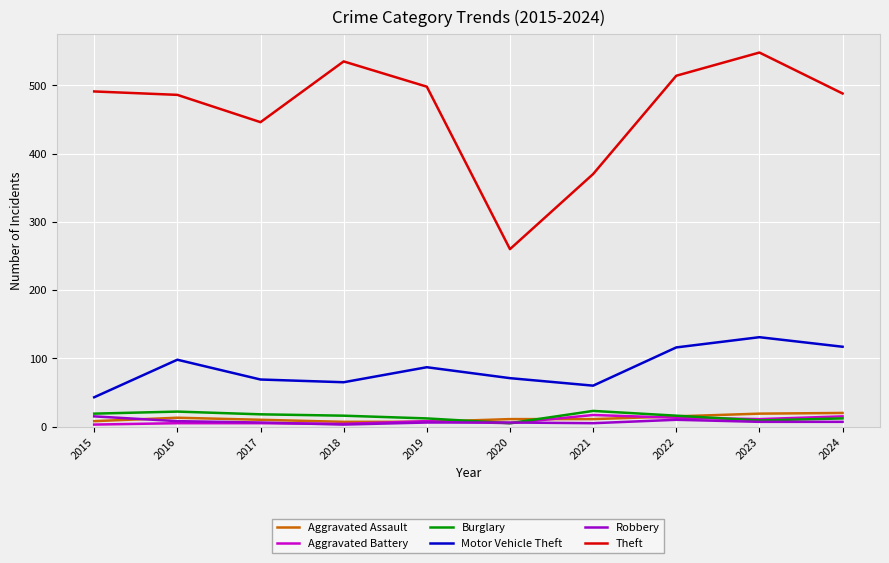

Is it true that Theft equals 486 at 2016?

True